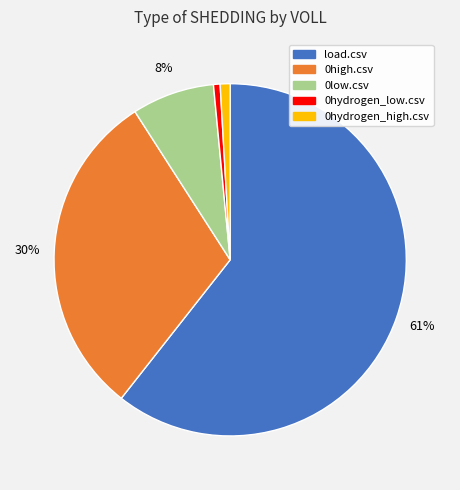

What percentage is the 0hydrogen_high.csv slice, to the nearest percent?

1%